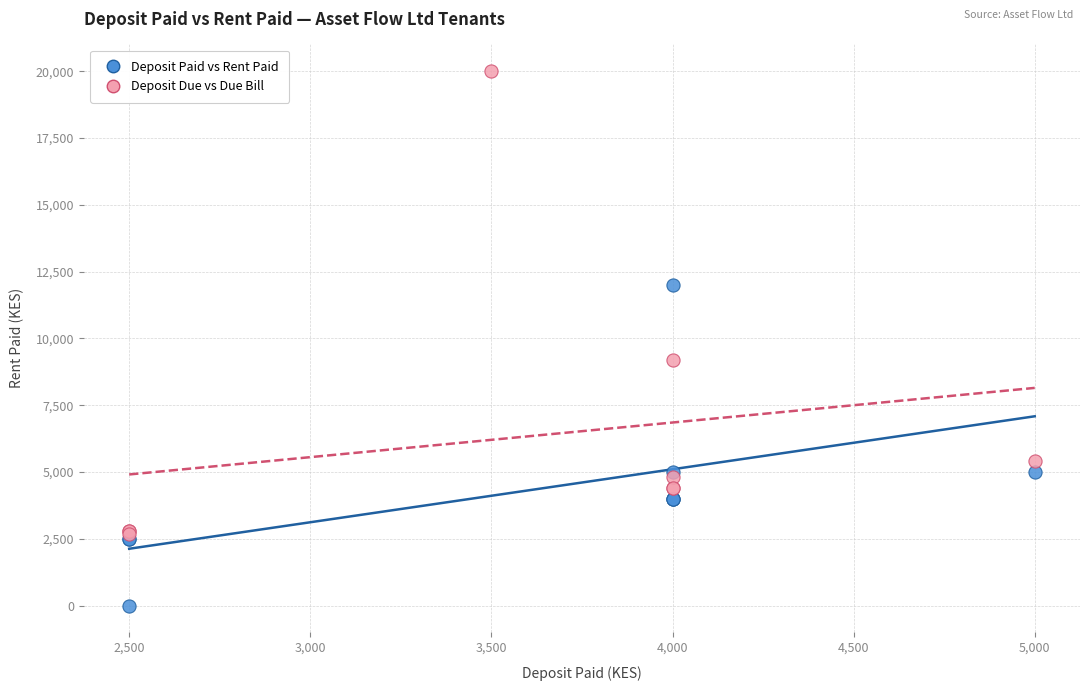

What are all the series names shown in the legend?

Deposit Paid vs Rent Paid, Deposit Due vs Due Bill